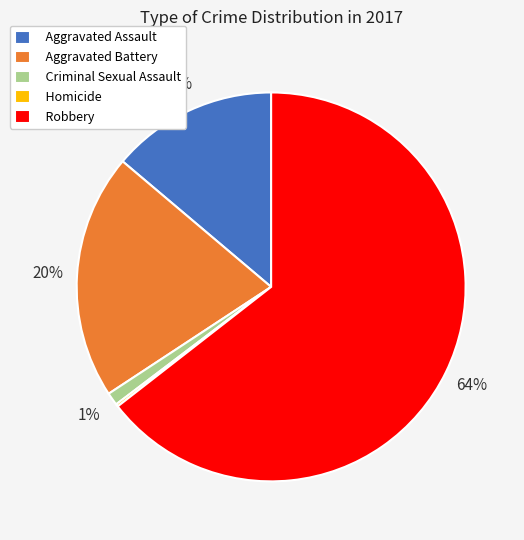

Does Robbery account for over 50% of the chart?

Yes